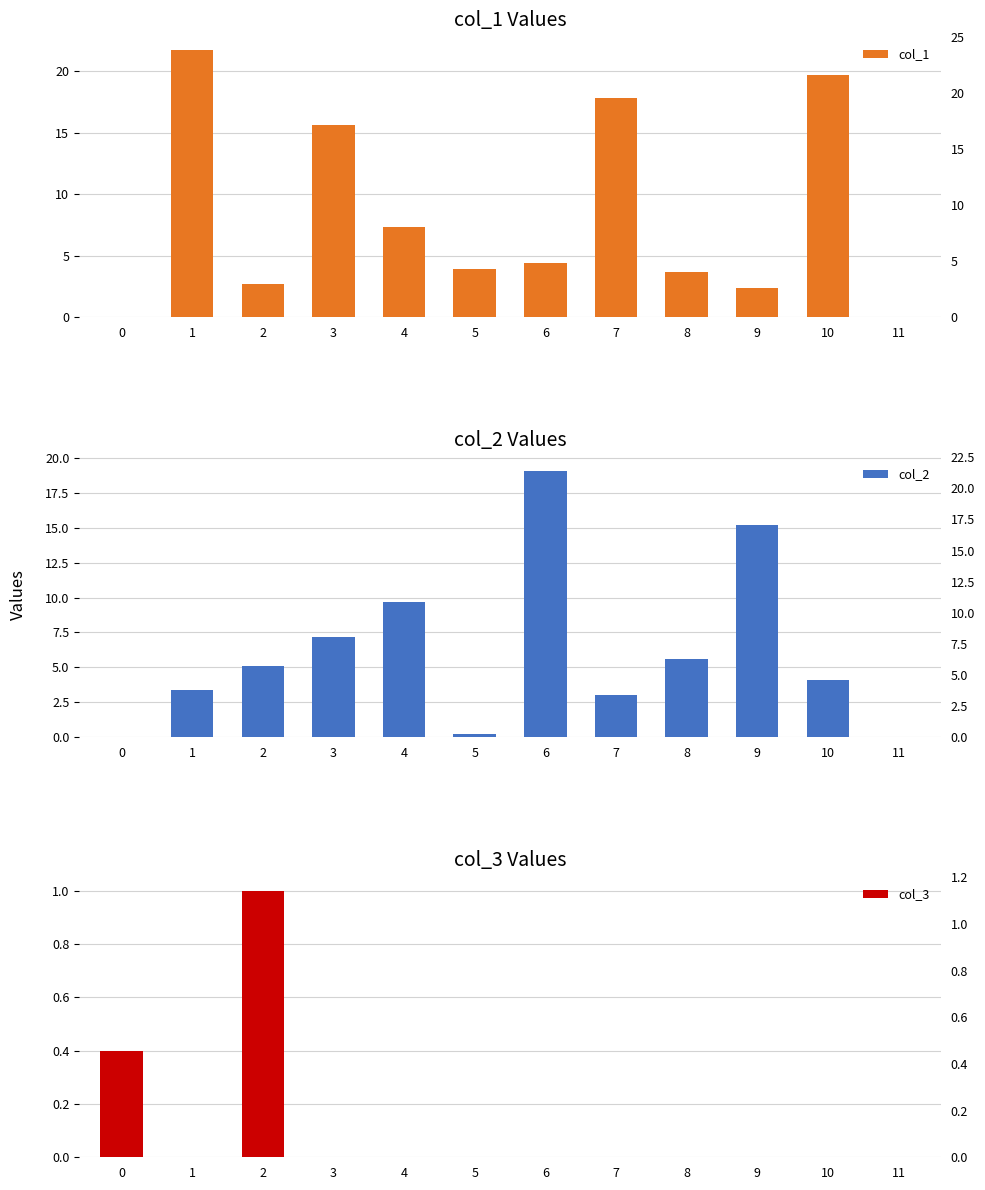

At which category is the sum across all series the highest?

1